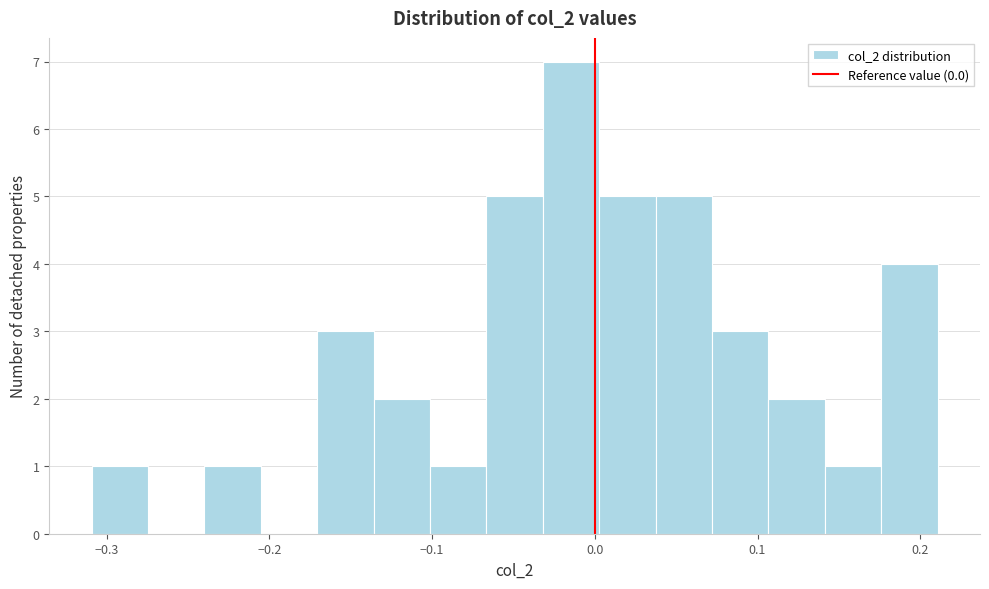

Around what value on the x-axis is the tallest bar? Give the approximate position of its centre, as read against the axis.

-0.01